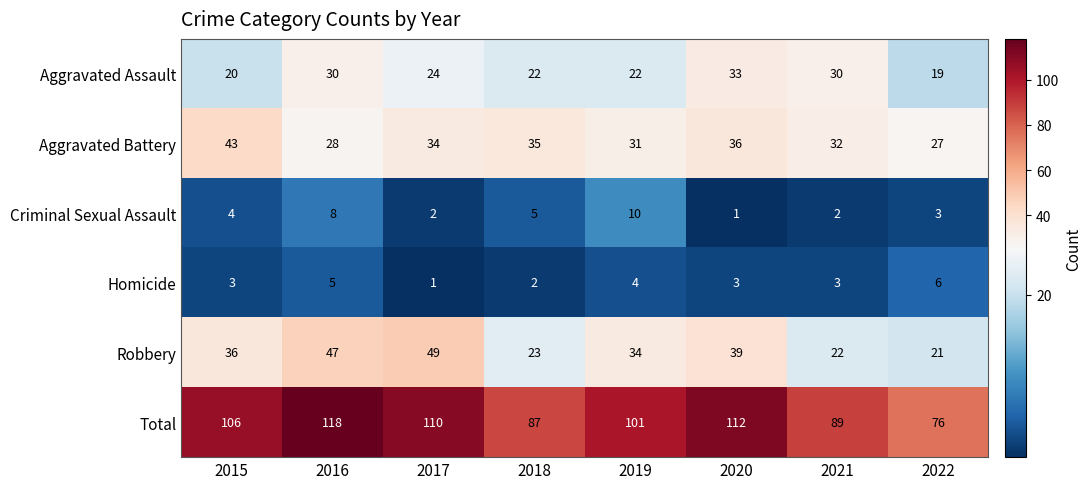

True or false: Criminal Sexual Assault has a value of 2 at 2017.

True